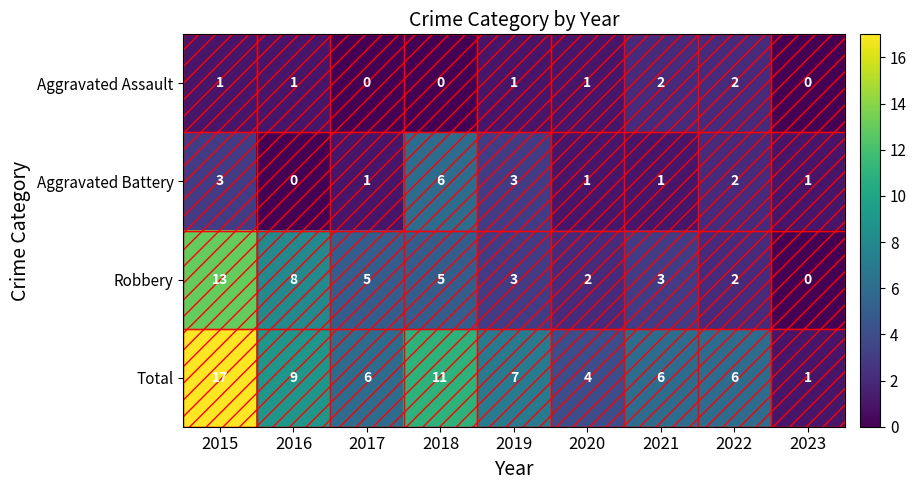

The Robbery series shows 2 at 2020. True or false?

True